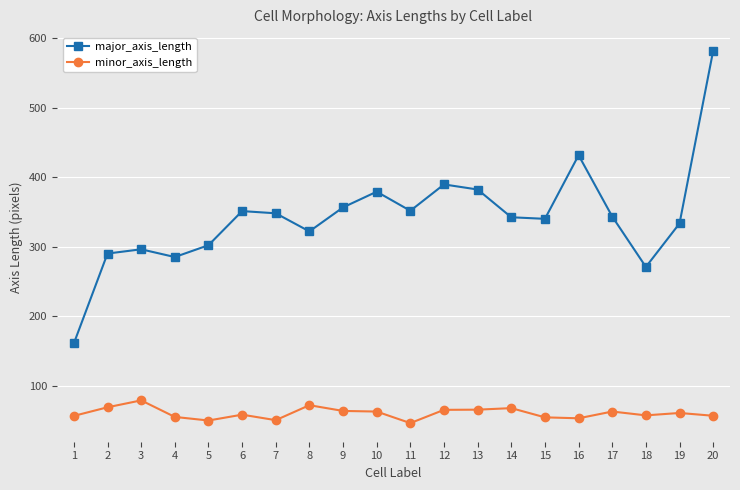

What are all the series names shown in the legend?

major_axis_length, minor_axis_length